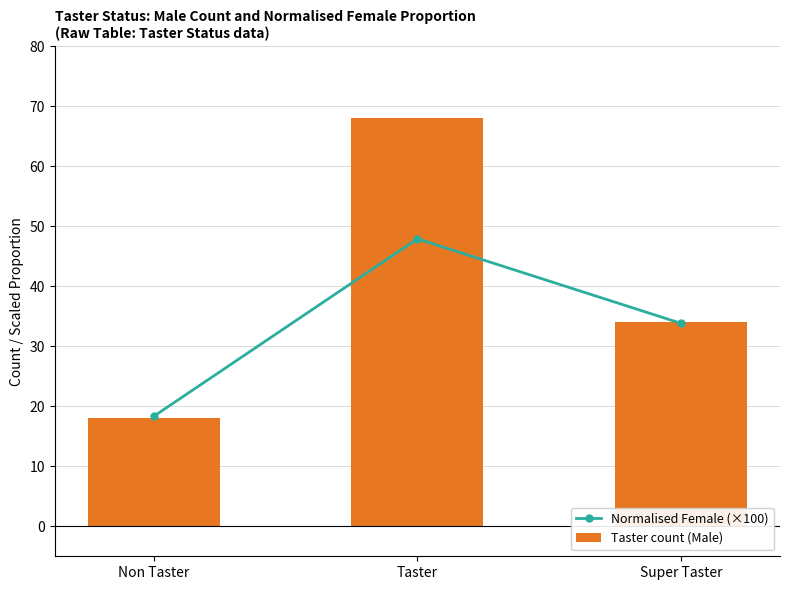

List the labels in order of Taster count (Male) value, smallest first.

Non Taster, Super Taster, Taster